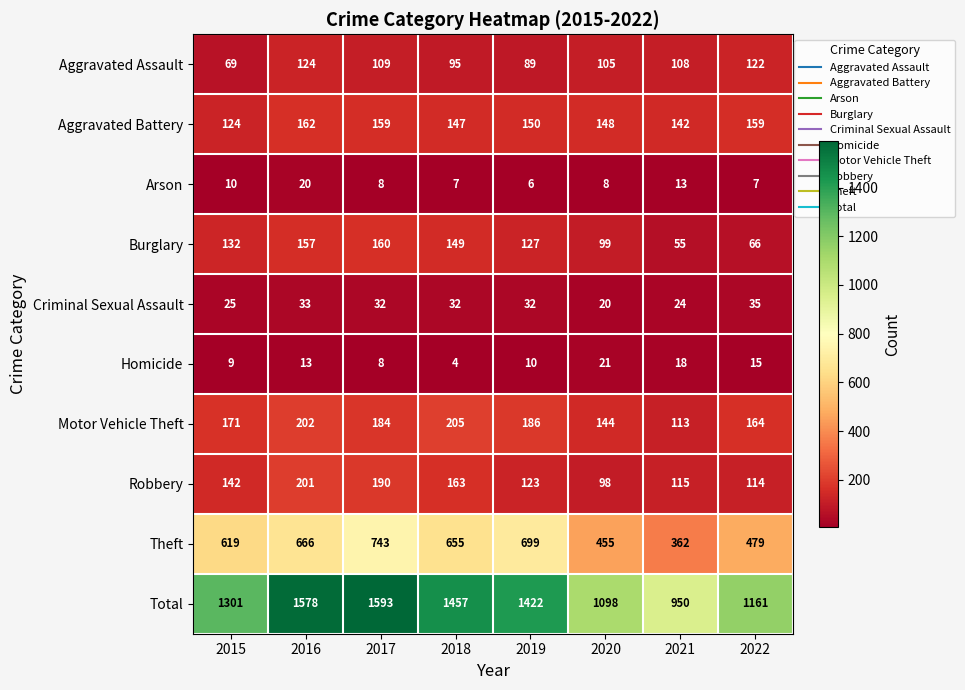

What value does the Homicide series have at 2021, to the nearest 10?

20